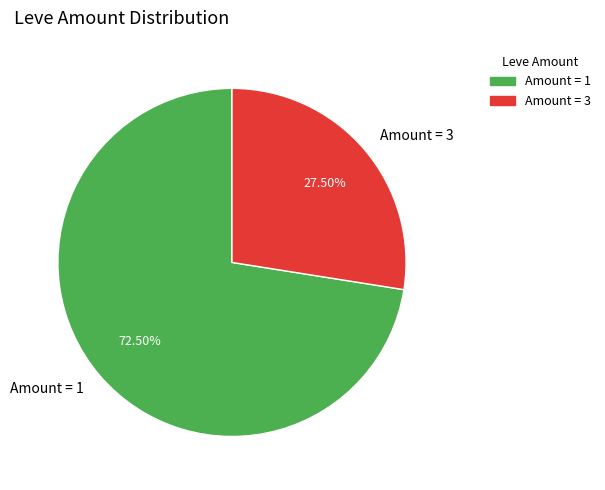

Is there any slice that represents more than half of the pie?

Yes